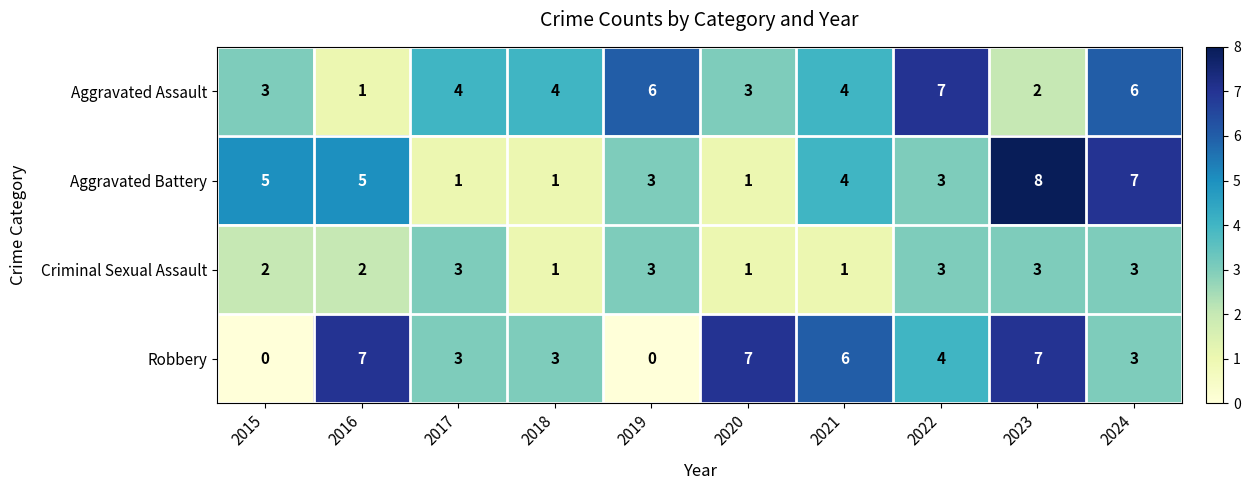

At which category does the chart reach its peak across all series?

2023